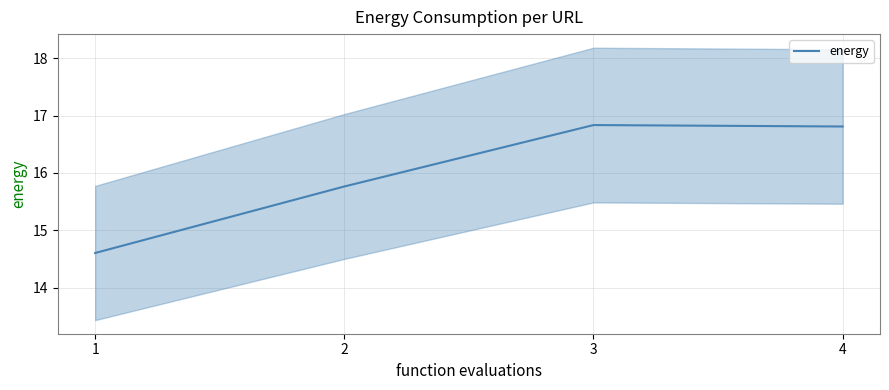

Which has a higher value, 4 or 1?

4